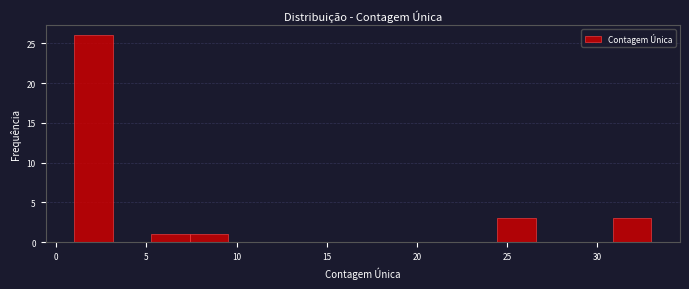

Reading left to right, list every bar in this chart as the range it spans on the x-axis followed by its height. Neither the bar edges nor the heights are printed on the chart, so give them approximately, as read against the axes.

1.0 to 3.0: 26
3.0 to 5.5: 0
5.5 to 7.5: 1
7.5 to 9.5: 1
9.5 to 11.5: 0
11.5 to 14.0: 0
14.0 to 16.0: 0
16.0 to 18.0: 0
18.0 to 20.0: 0
20.0 to 22.5: 0
22.5 to 24.5: 0
24.5 to 26.5: 3
26.5 to 28.5: 0
28.5 to 31.0: 0
31.0 to 33.0: 3